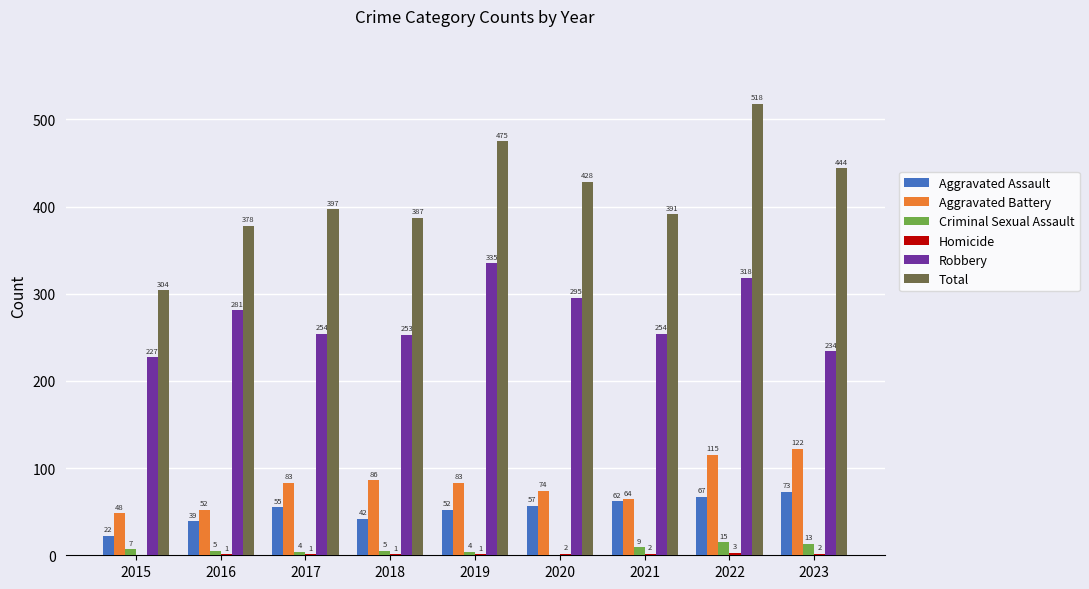

At which category is the sum across all series the highest?

2022